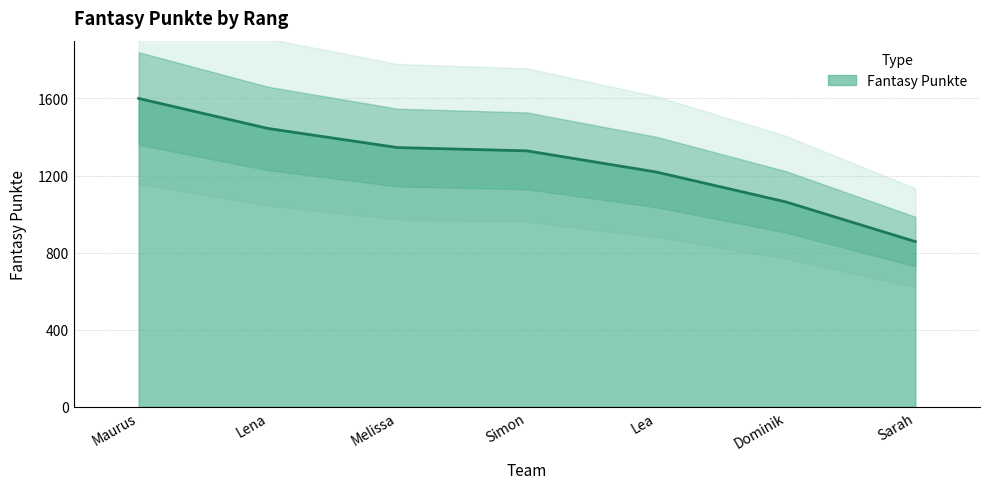

List the labels in order of value, largest first.

Maurus, Lena, Melissa, Simon, Lea, Dominik, Sarah